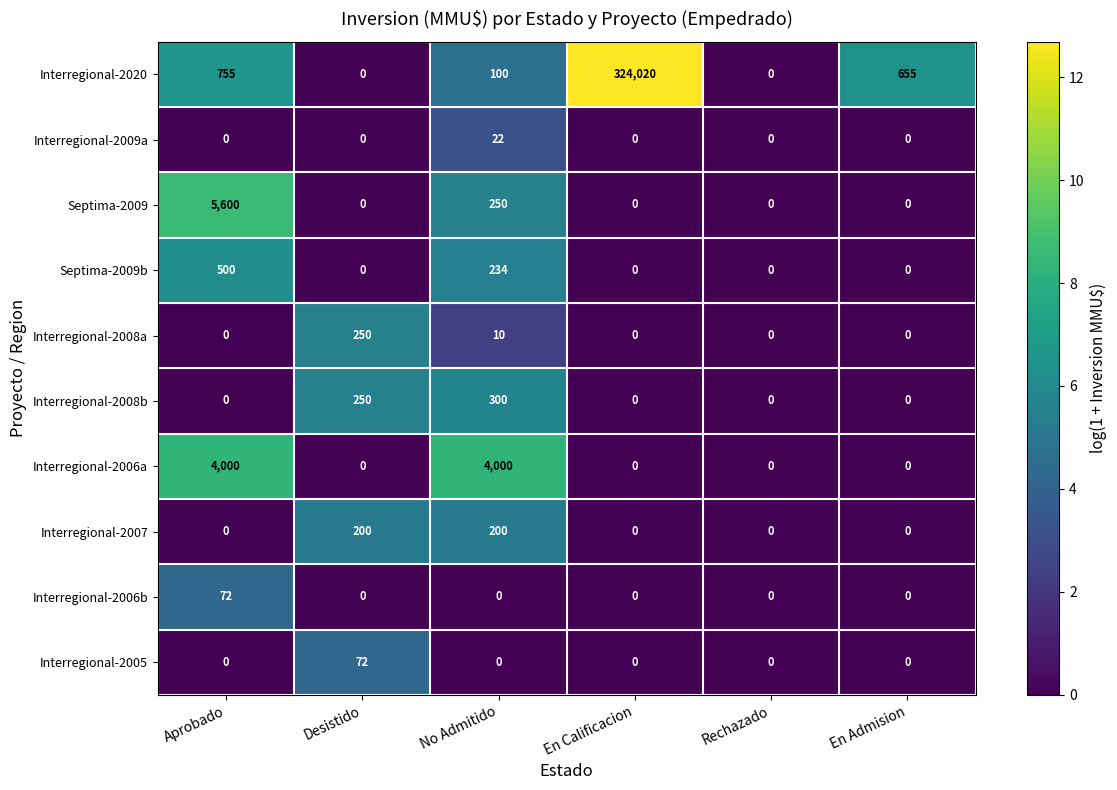

What is the spread (max minus min) of values at En Admision?

655